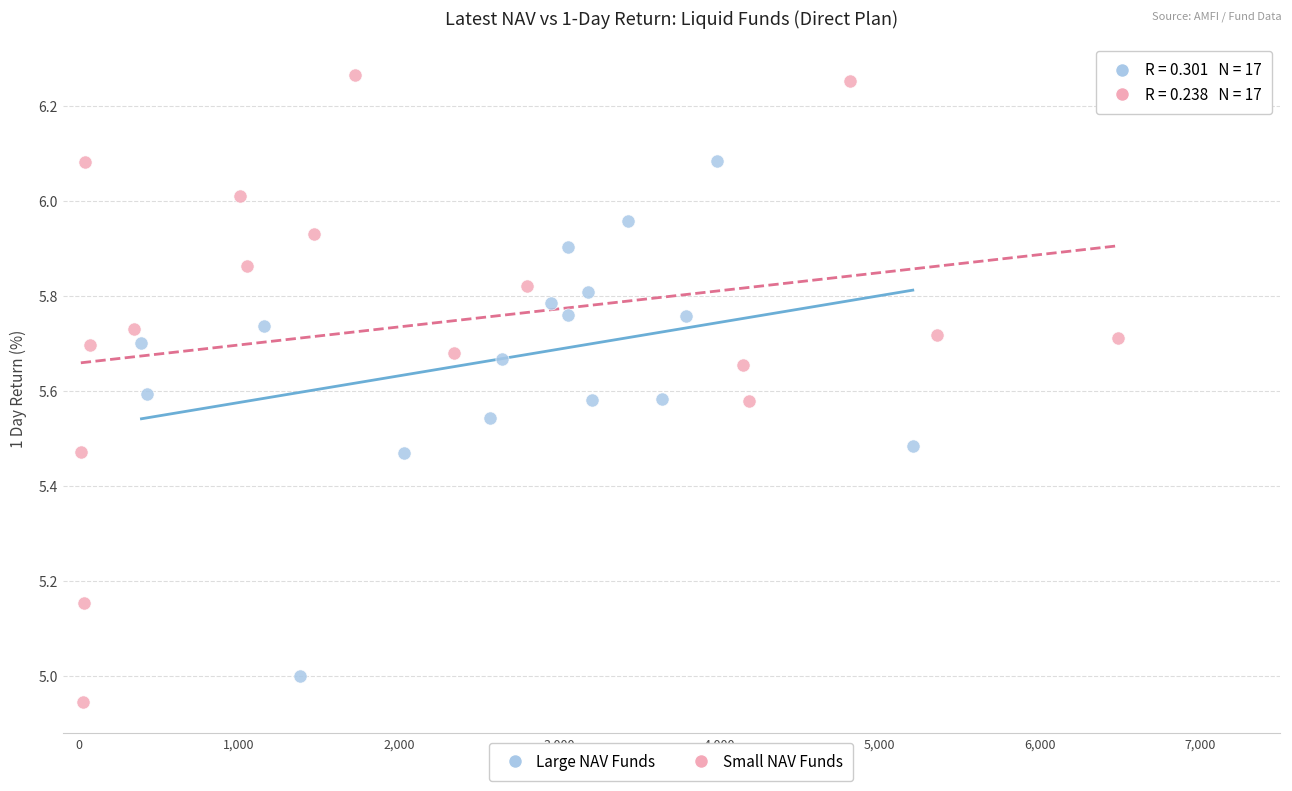

Which series contains the highest Y value?

Small NAV Funds